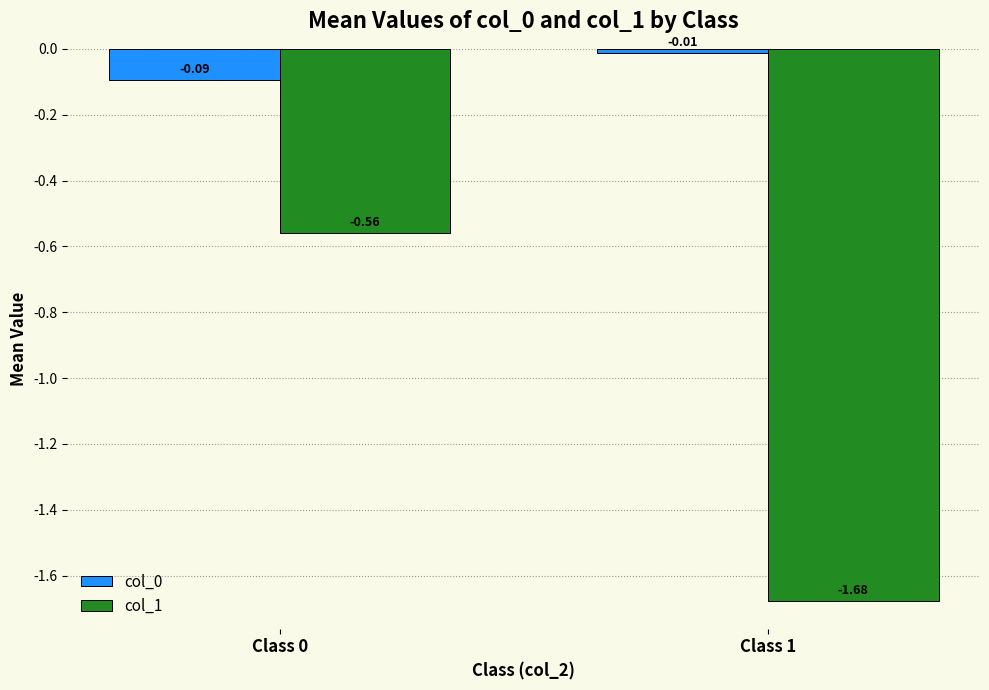

Between Class 0 and Class 1, which series saw the biggest shift?

col_1